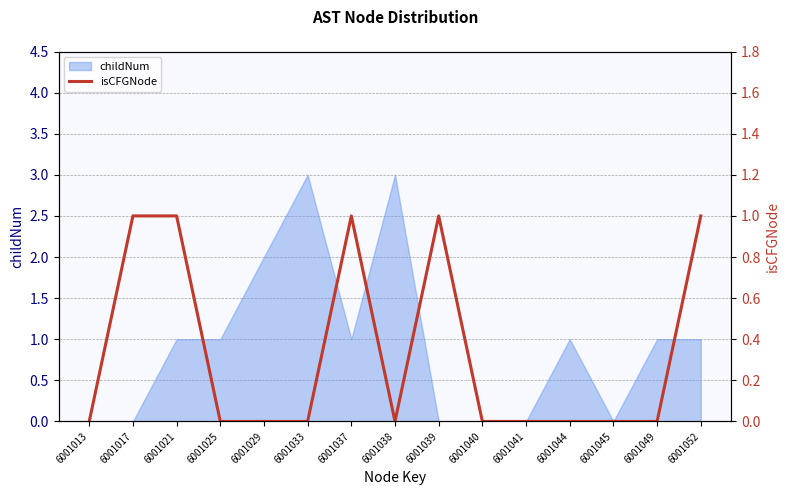

True or false: the data shows 0 at 6001013.

True